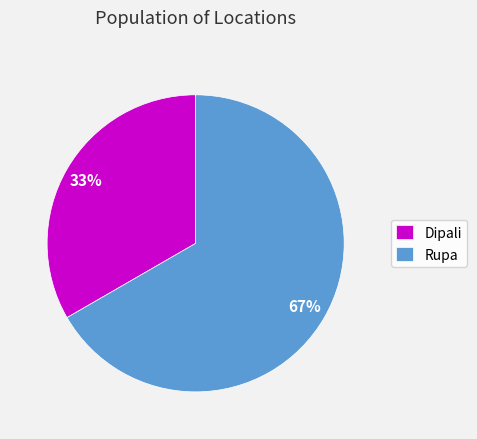

Count the number of slices in the pie.

2